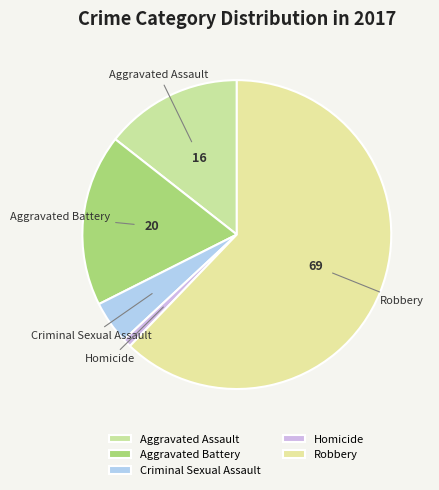

Combined, do Homicide and Aggravated Assault account for over 50%?

No